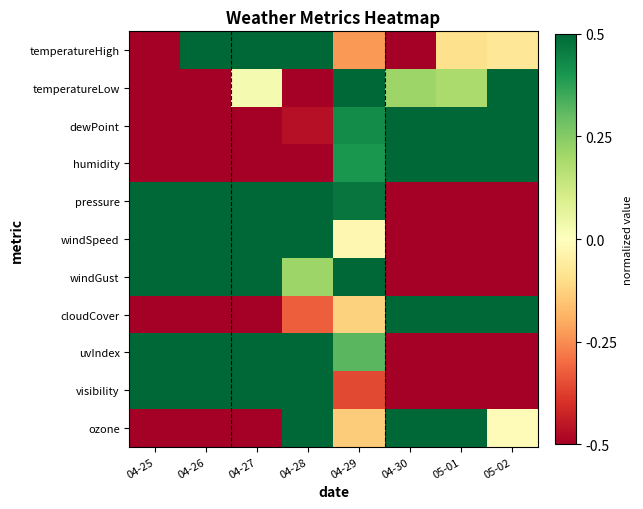

Which series changed the most between 04-26 and 04-29?

temperatureLow